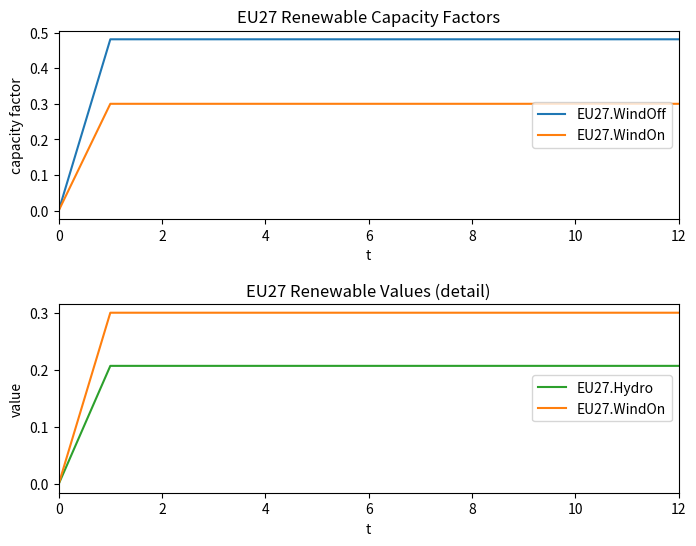

What is the label of the 4th point from the right?

9